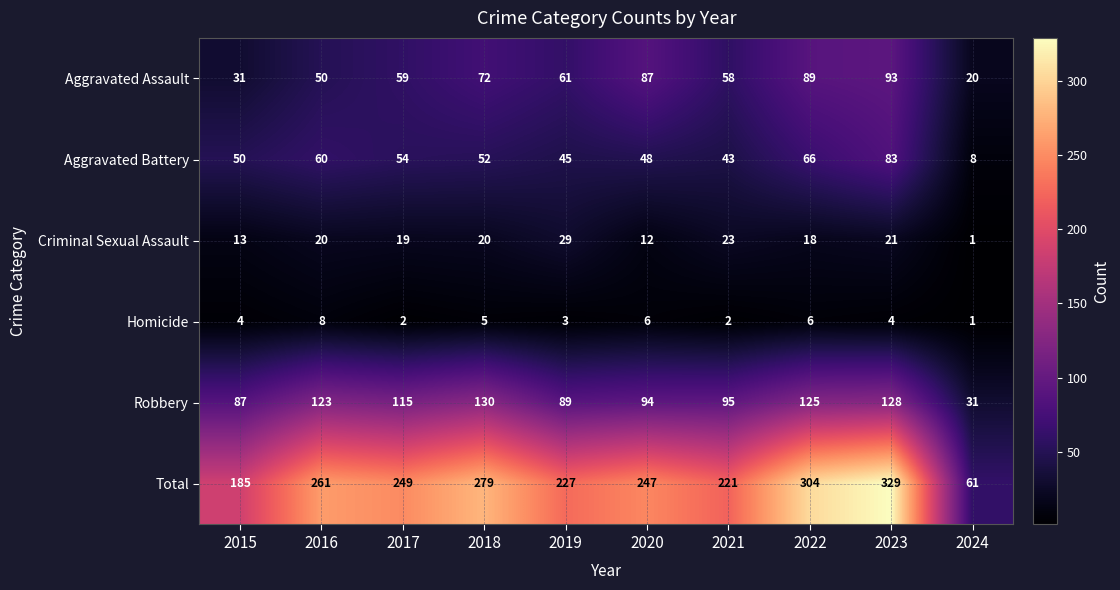

Which series has the largest total across all categories?

Total